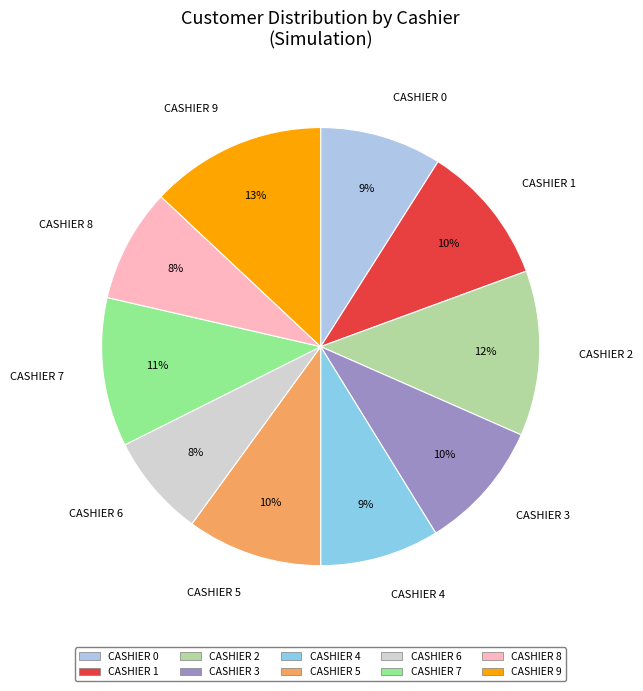

Is CASHIER 8 the majority of the pie?

No